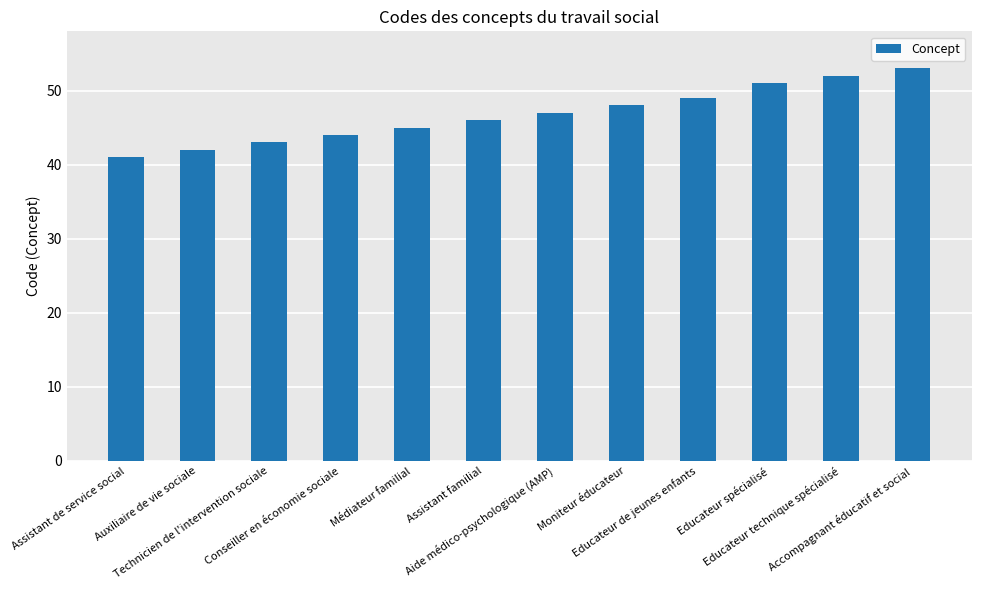

Rank the categories by value from highest to lowest.

Accompagnant éducatif et social, Educateur technique spécialisé, Educateur spécialisé, Educateur de jeunes enfants, Moniteur éducateur, Aide médico-psychologique (AMP), Assistant familial, Médiateur familial, Conseiller en économie sociale, Technicien de l'intervention sociale, Auxiliaire de vie sociale, Assistant de service social